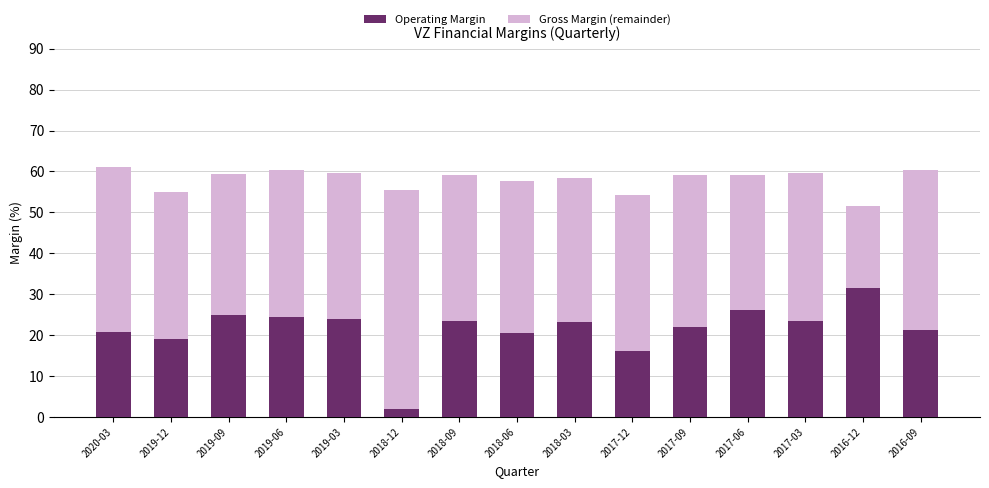

What is the difference between the maximum and second lowest values in the Operating Margin series?

15.5